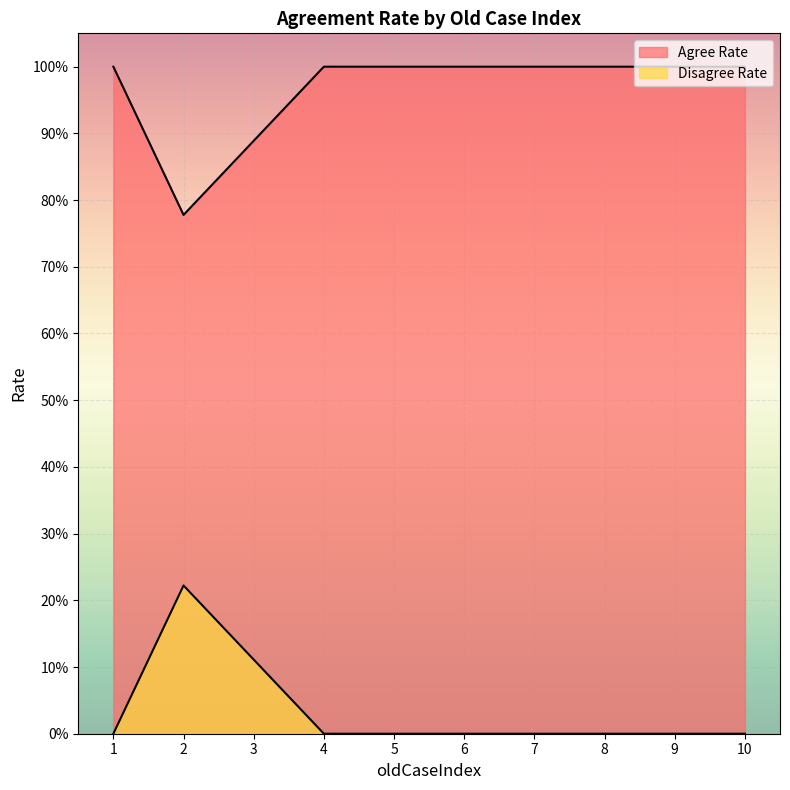

Which category has the lowest value across all series?

1